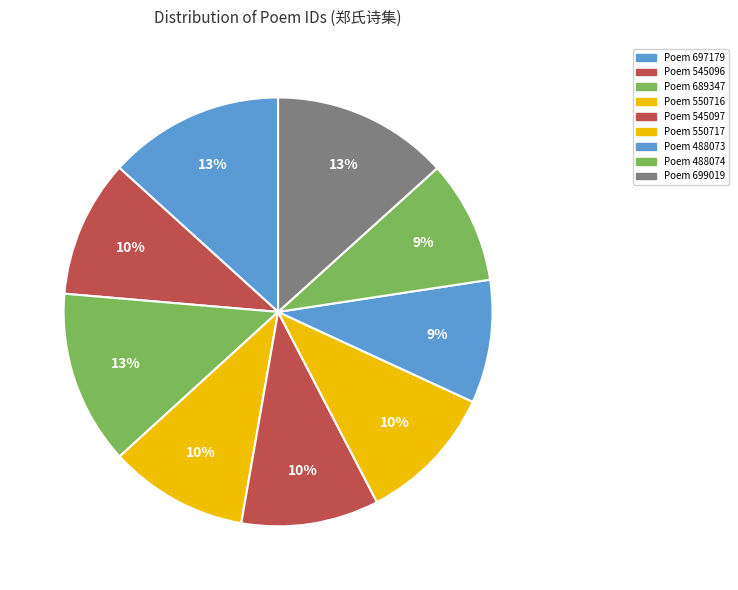

How many segments does this pie chart have?

9